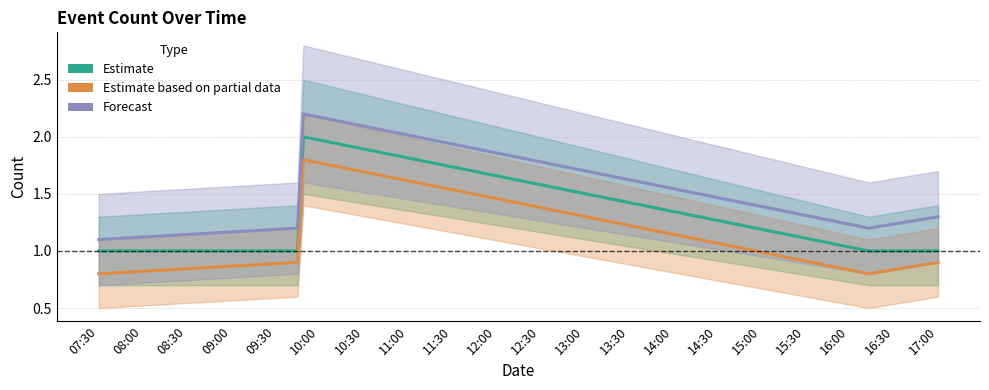

In Estimate based on partial data, how many points are higher than both neighbors (excluding endpoints)?

1